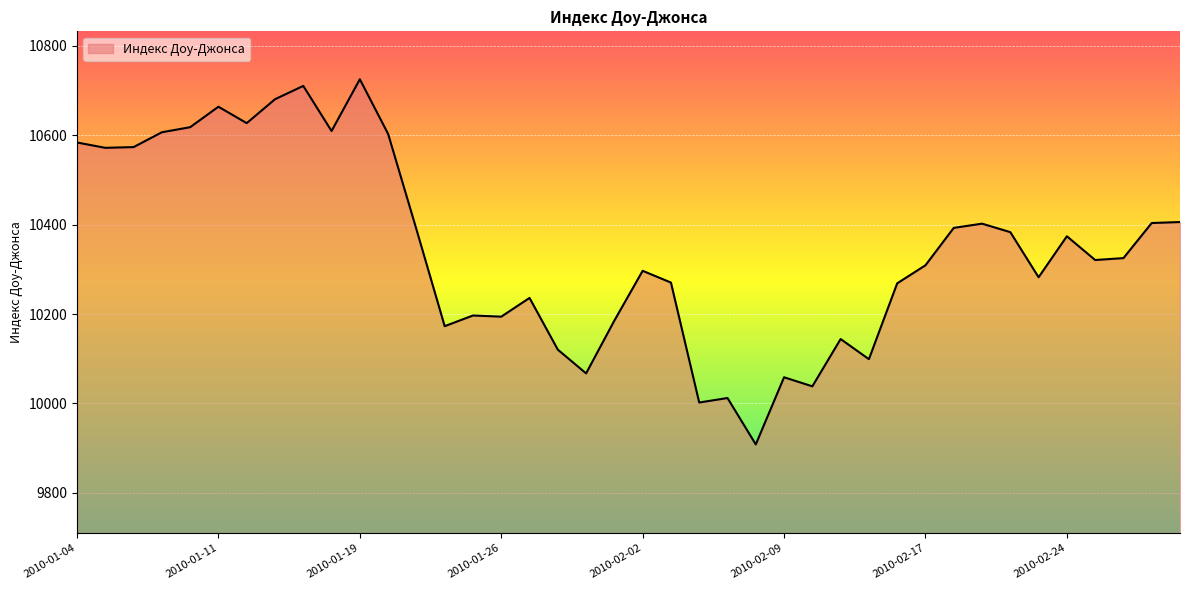

What is the minimum value shown in the chart?

9908.4